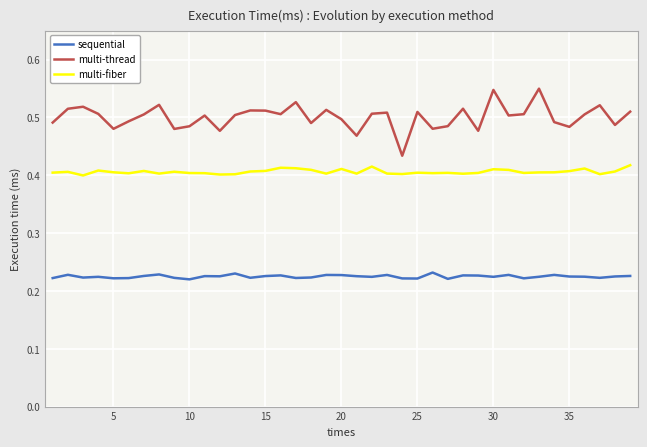

Which series has the largest range (max minus min)?

multi-thread